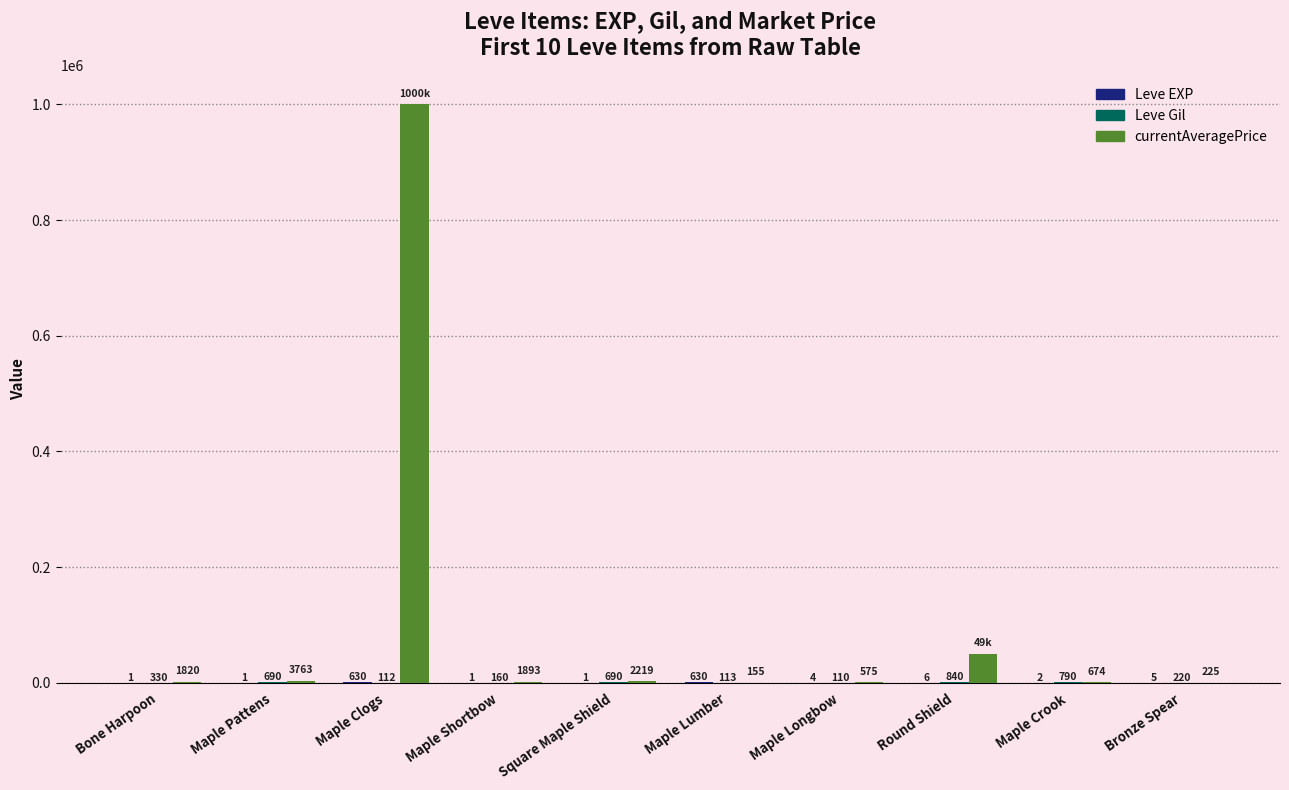

What is the total value across all series at Maple Crook?

1466